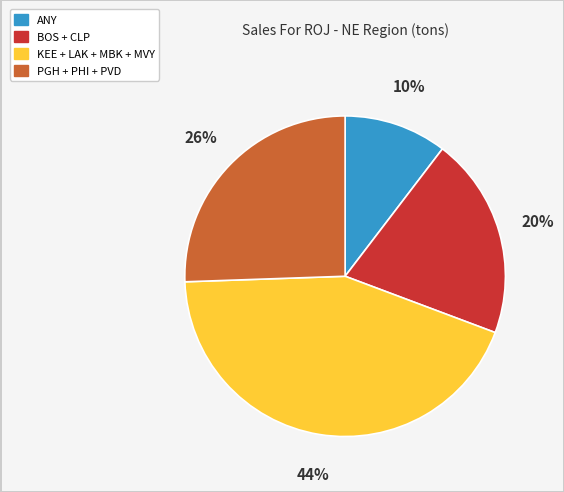

What is the ratio of the value at BOS + CLP to the value at PGH + PHI + PVD?

0.8